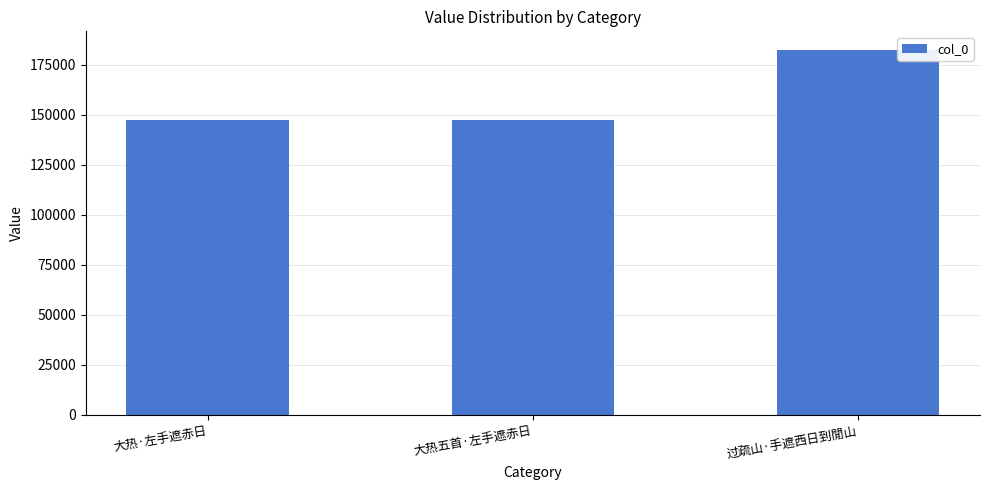

What is the greatest value displayed?

182441